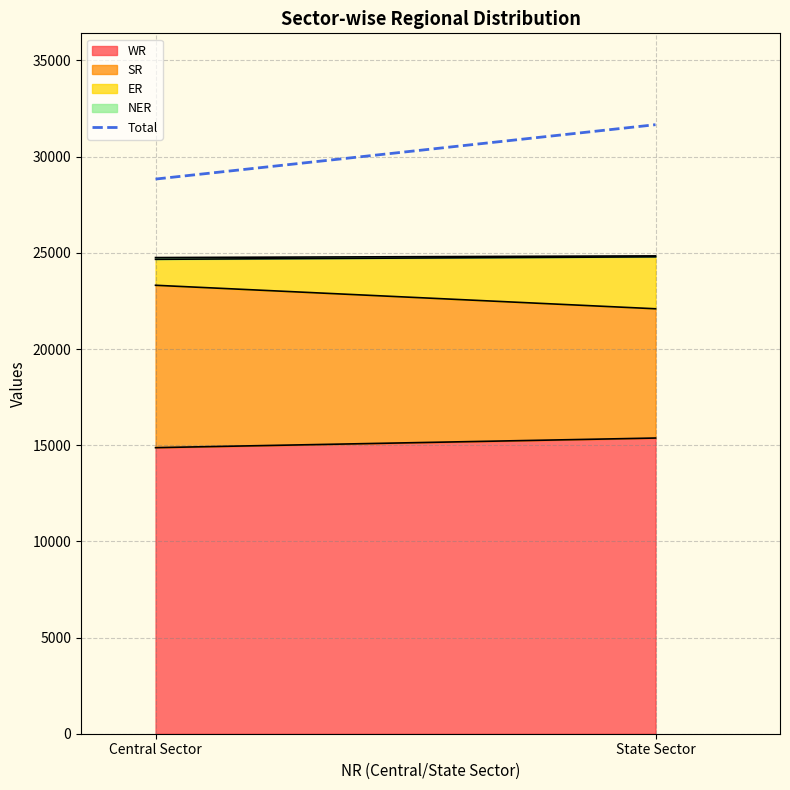

True or false: the data shows 31662 at State Sector.

True